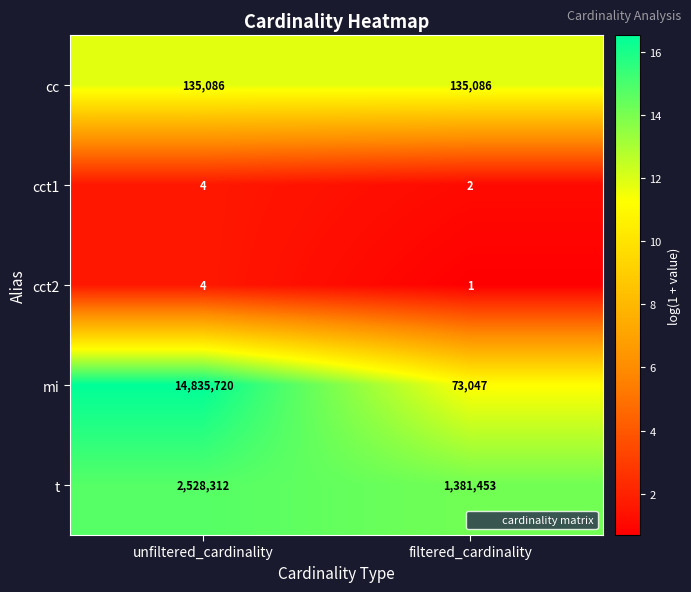

Which series changed the most between unfiltered_cardinality and filtered_cardinality?

mi